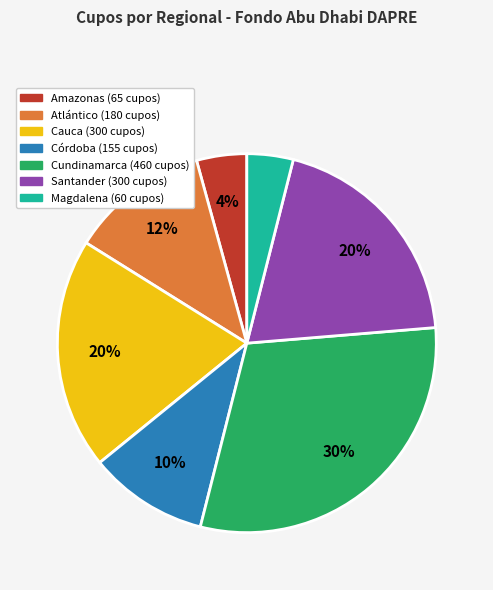

Is there a majority slice in this chart?

No